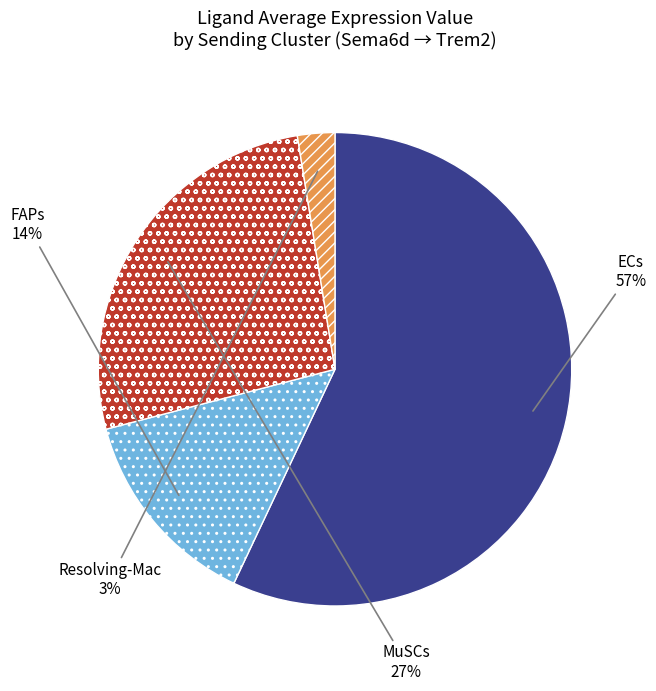

Does FAPs represent more than half of the total?

No